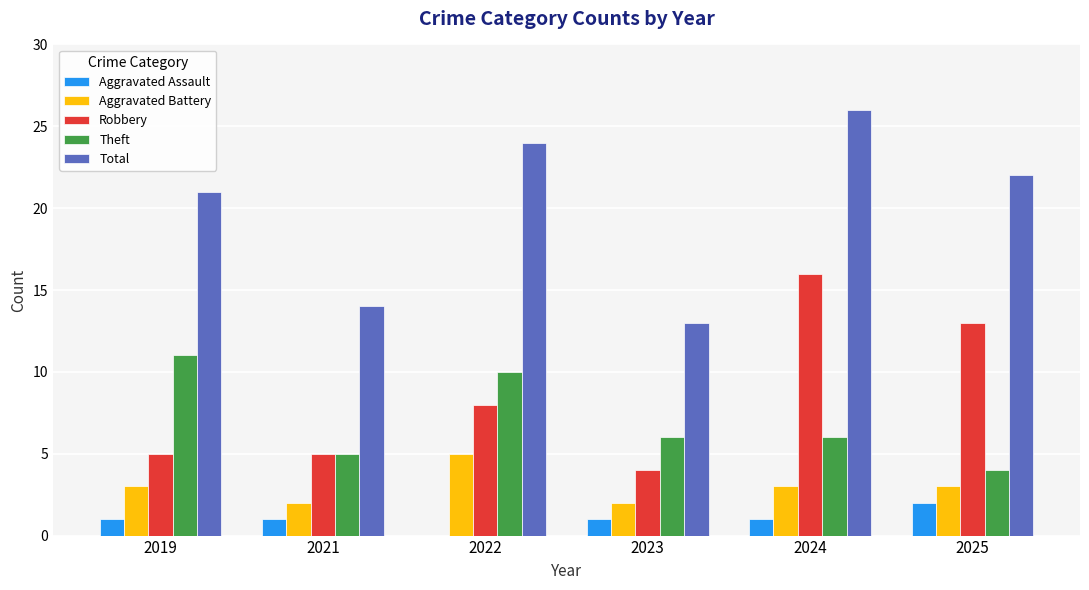

At which category is the sum across all series the highest?

2024